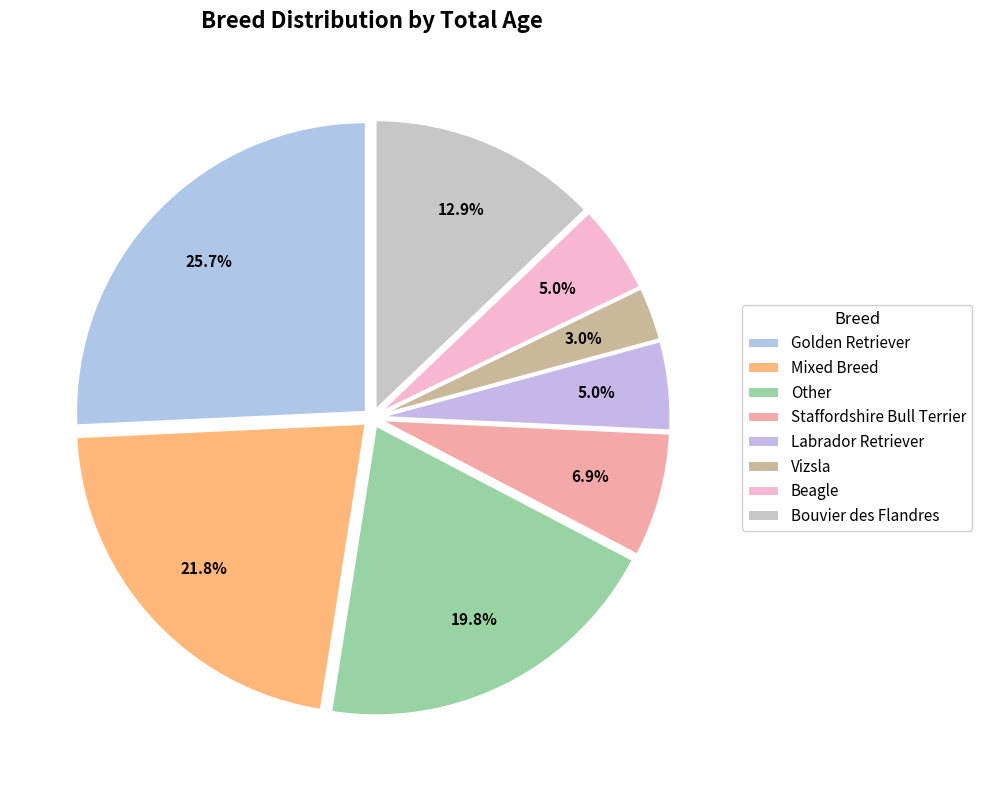

How many segments does this pie chart have?

8